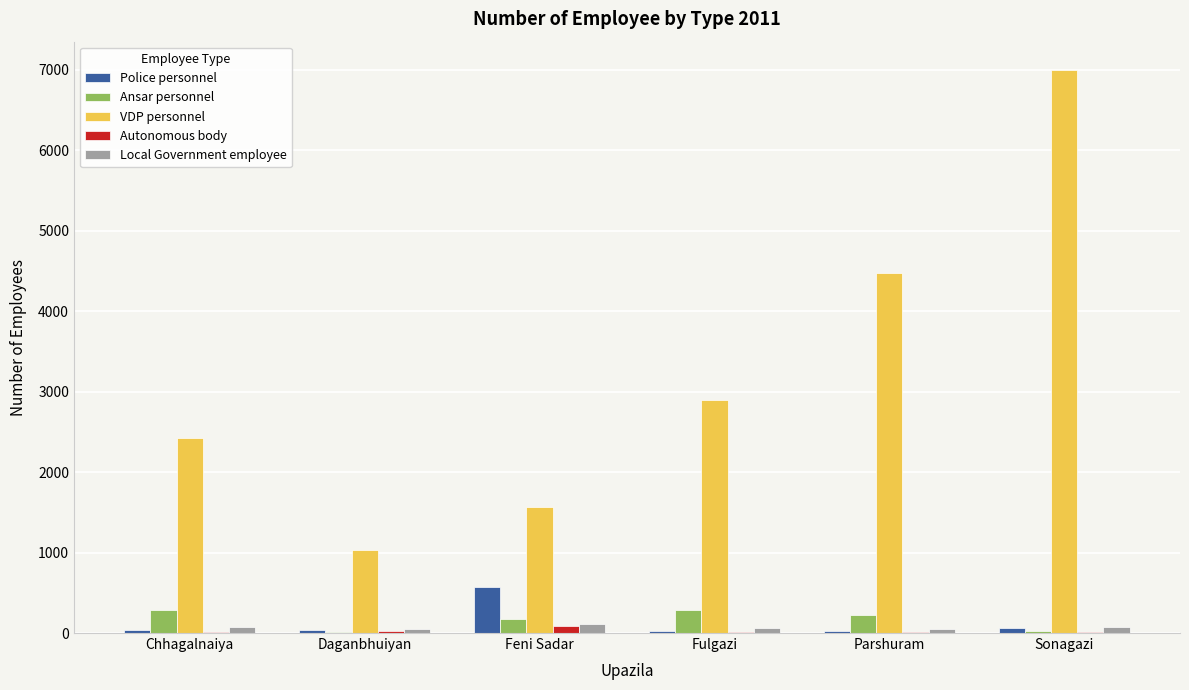

Is the value of Police personnel at Fulgazi greater than the value of VDP personnel at Chhagalnaiya?

No